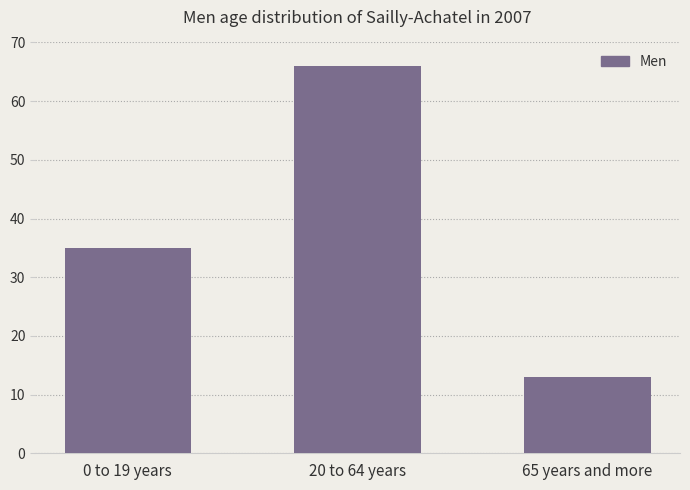

Which label corresponds to the smallest value in the chart?

65 years and more